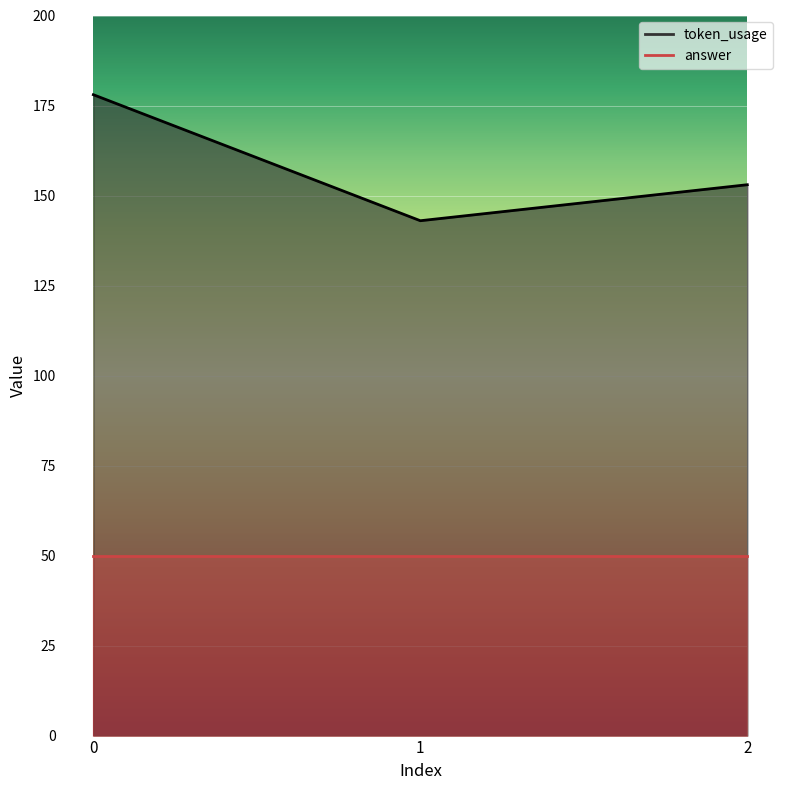

What is the sum of all values?

474